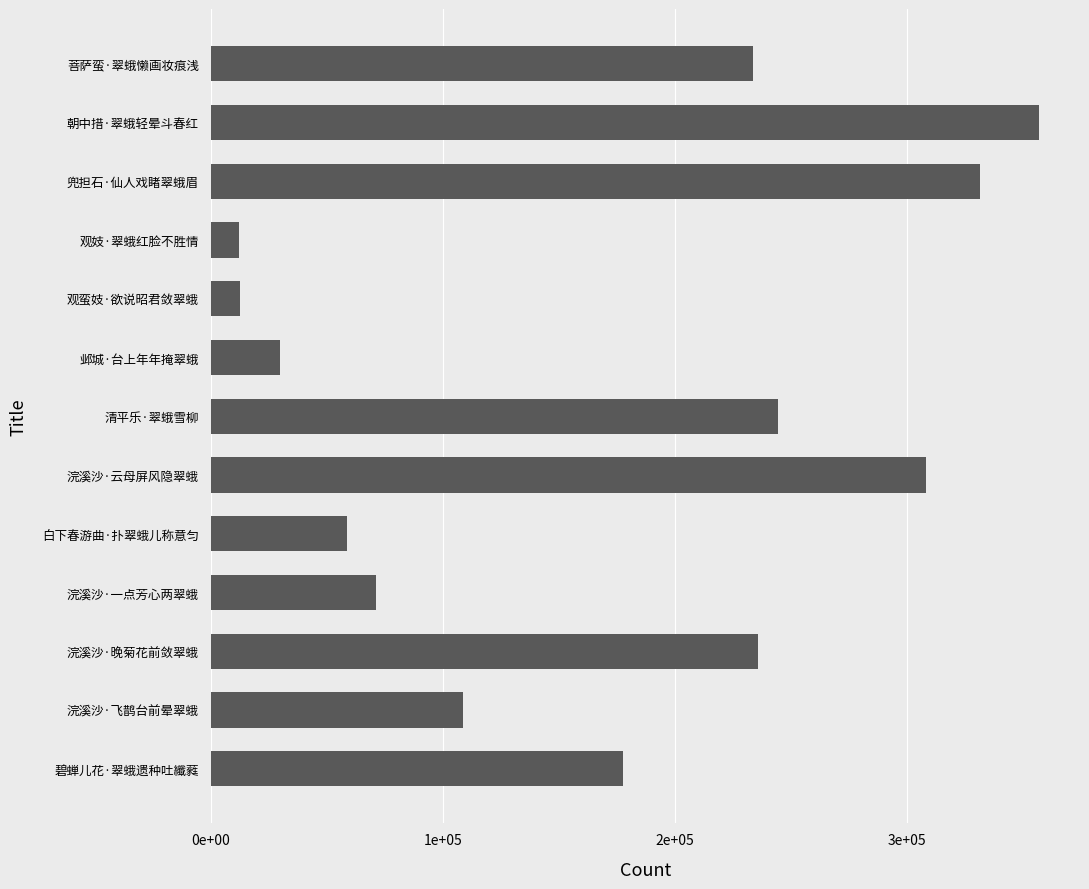

Are the bars horizontal?

Yes